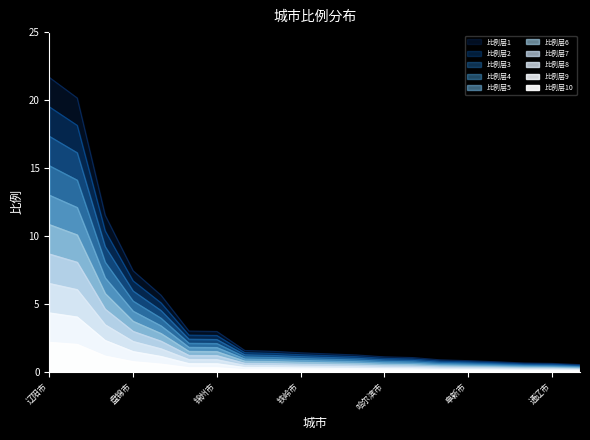

What is the average value?

3.9